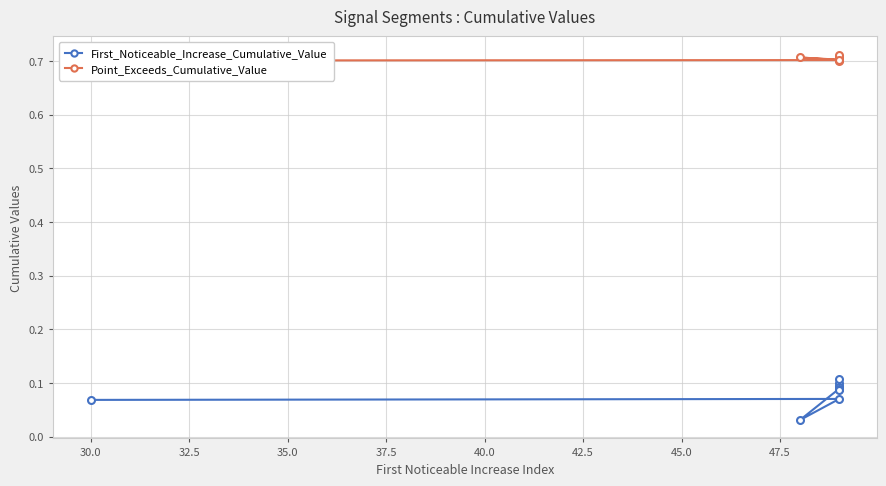

What are all the series names shown in the legend?

First_Noticeable_Increase_Cumulative_Value, Point_Exceeds_Cumulative_Value